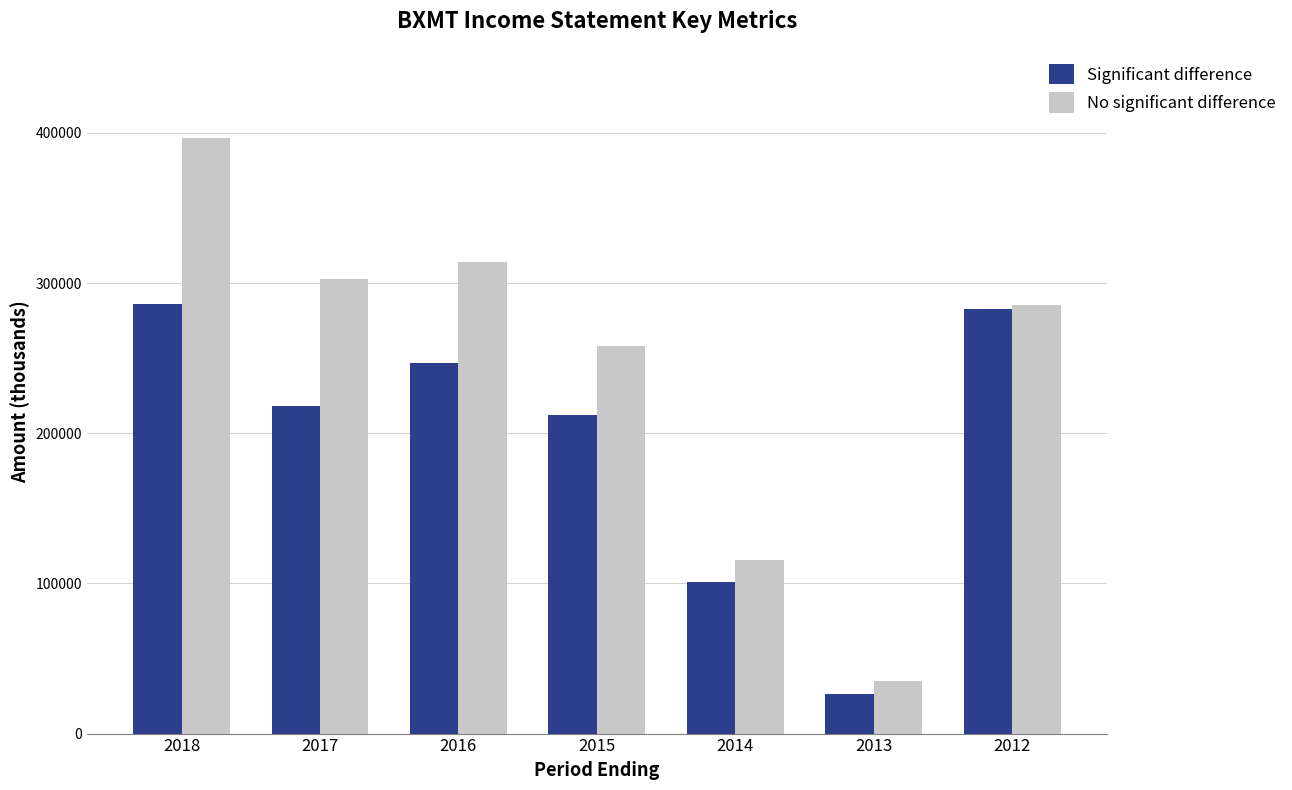

Which series has the largest range (max minus min)?

No significant difference